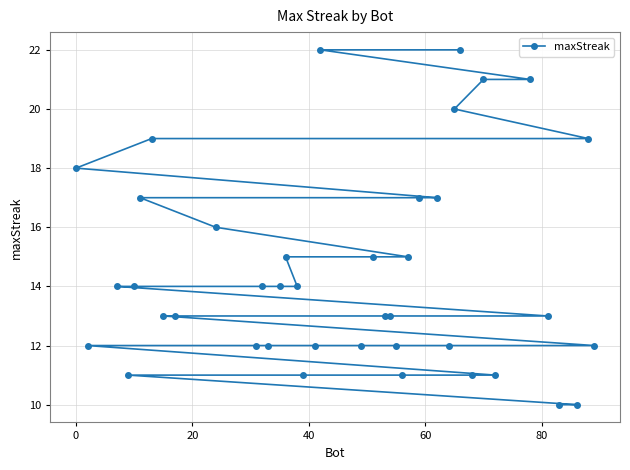

What is the sum of all values?

580